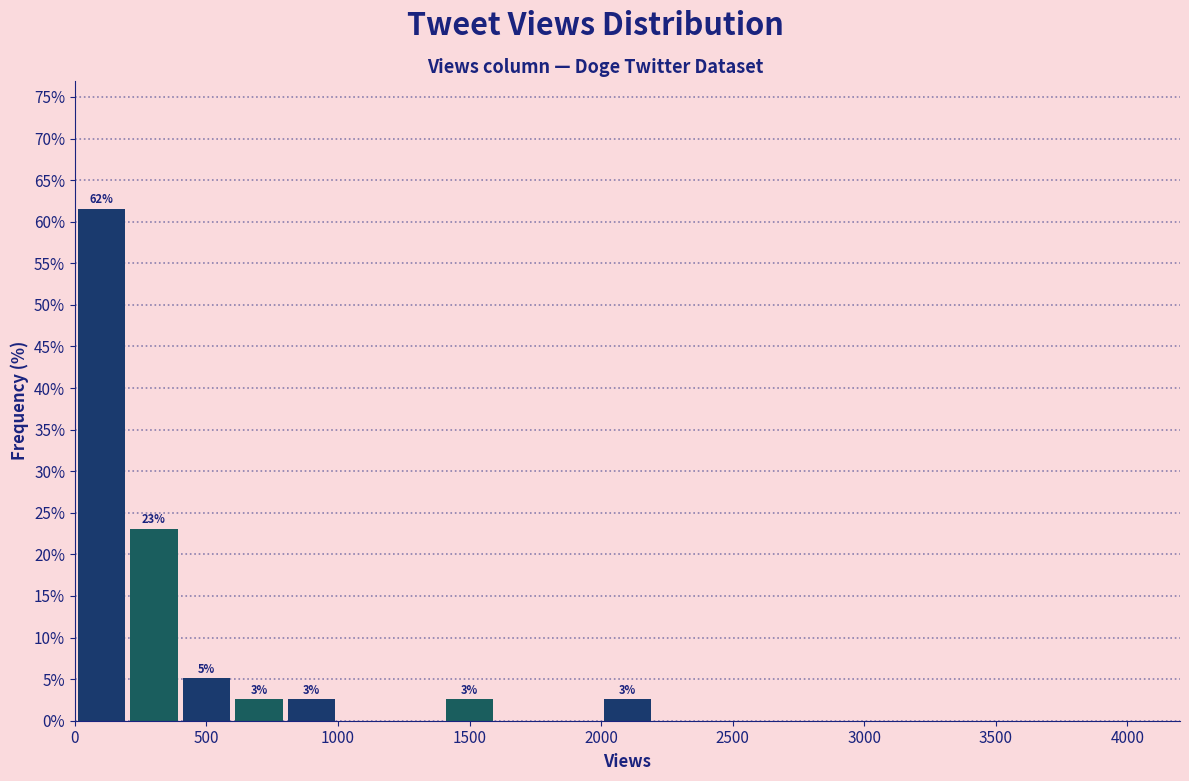

Over which range of the x-axis is the bar tallest?

0 to 200